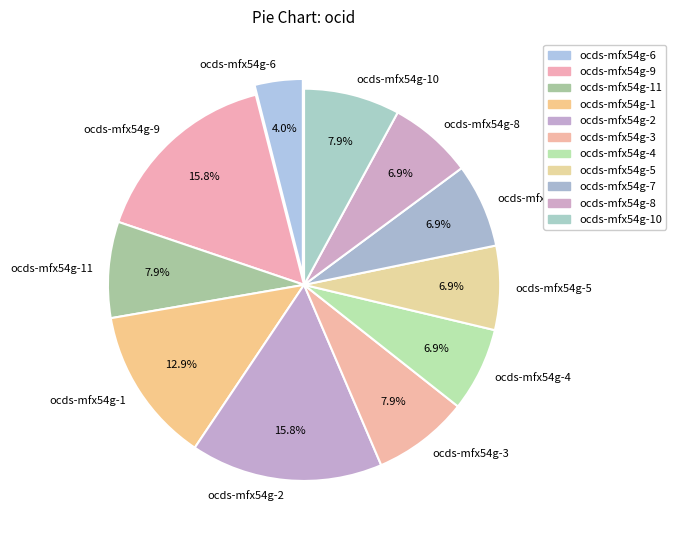

The ocds-mfx54g-3 slice represents 8% of the pie. True or false?

True